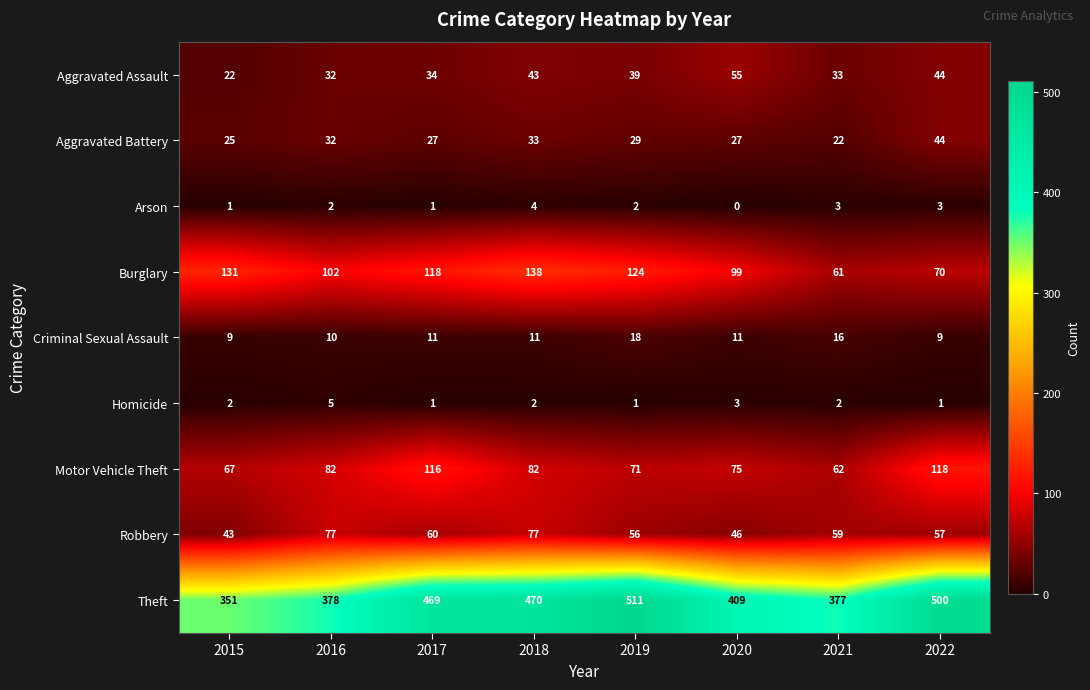

What is the approximate value of Criminal Sexual Assault at 2022?

9